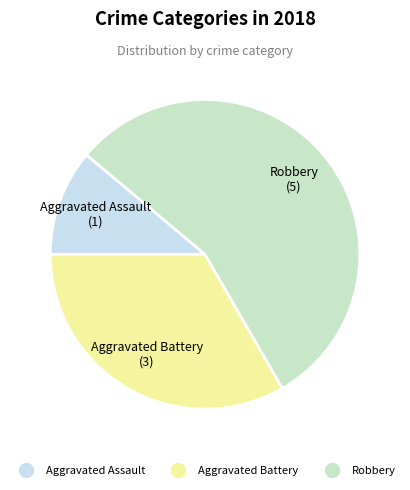

Which slice is the largest?

Robbery